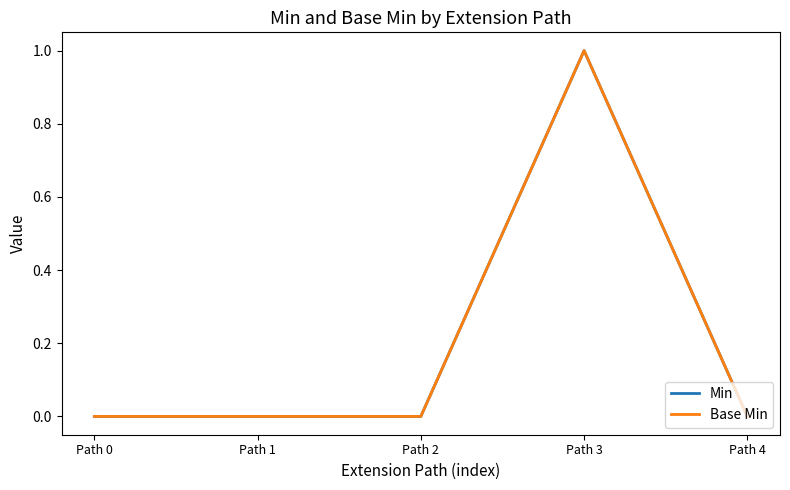

The Base Min series shows 1 at Path 3. True or false?

True